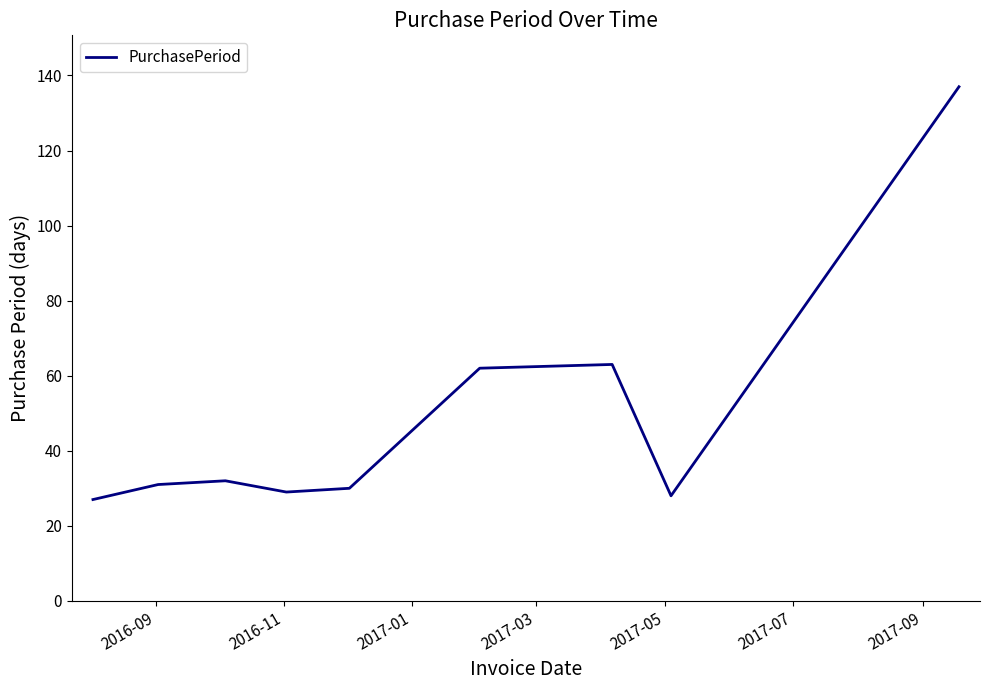

What is the greatest value displayed?

137